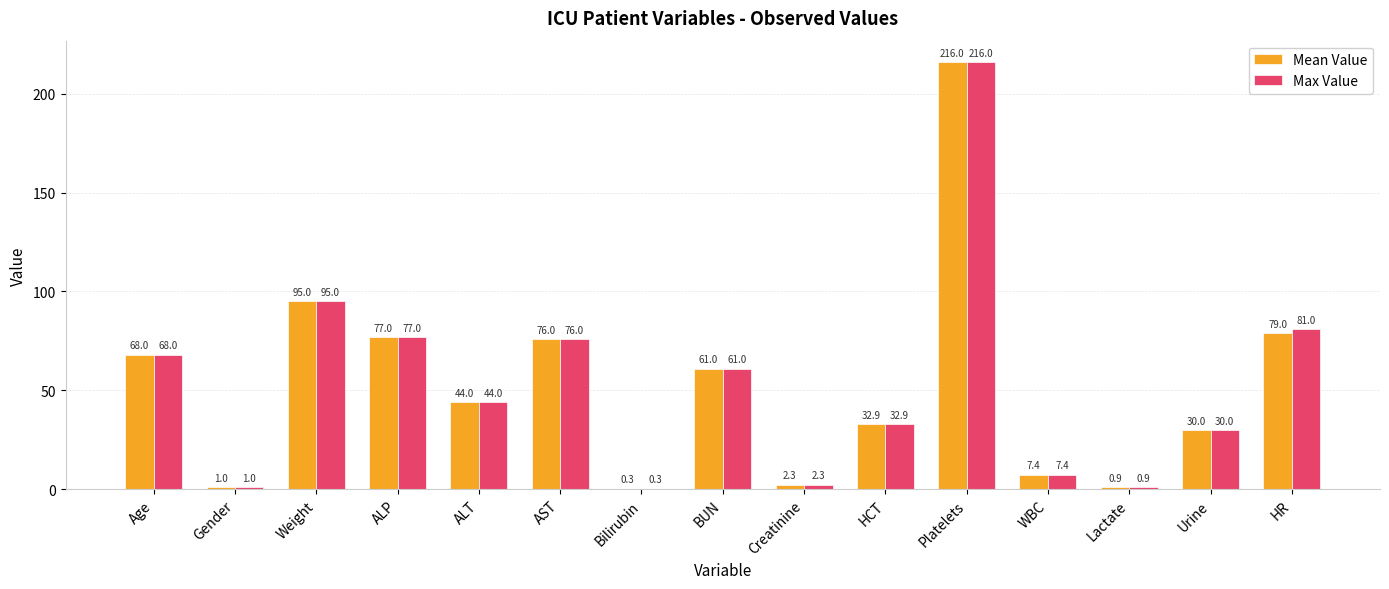

How many series are shown in this chart?

2